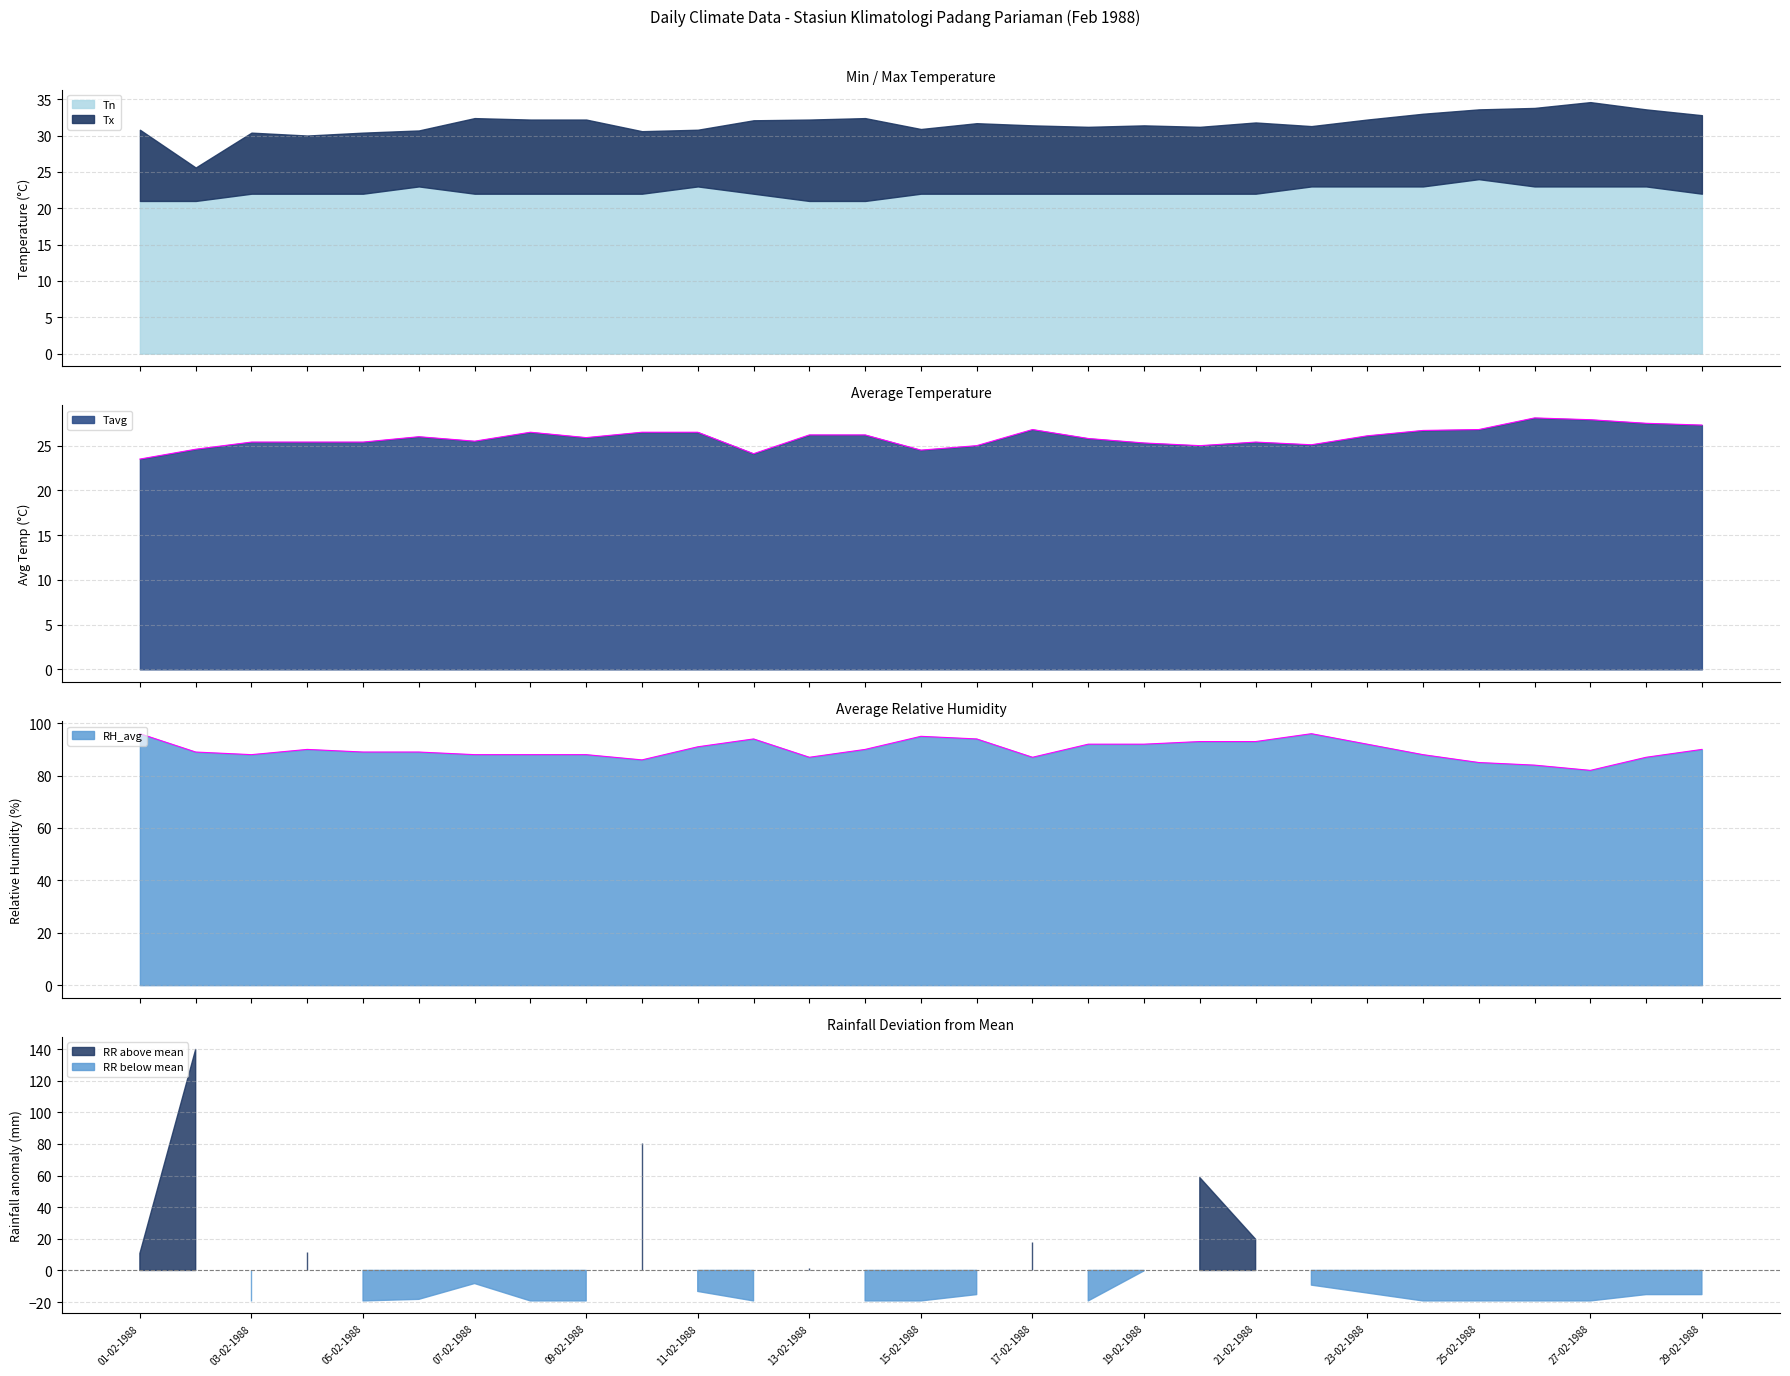

What is the maximum value for Tn?

24.0